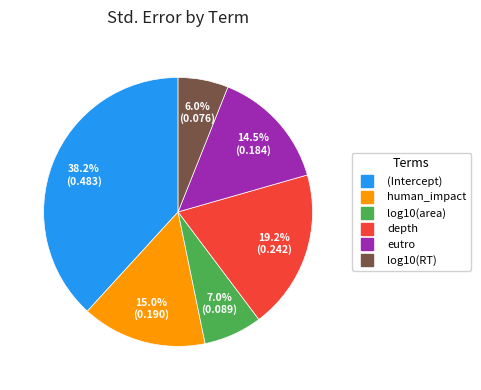

To the nearest percent, what percentage of the pie is log10(RT)?

6%